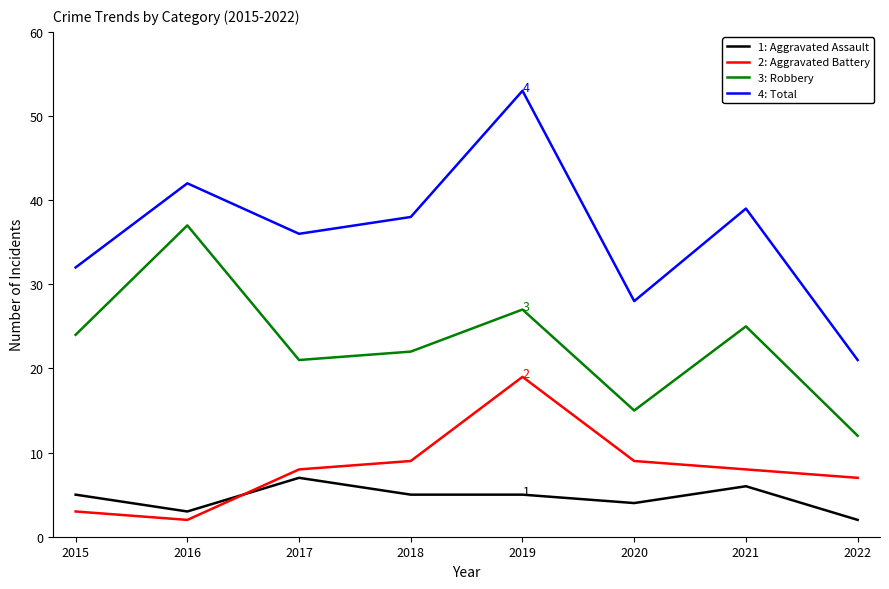

What is the total value across all series at 2020?

56